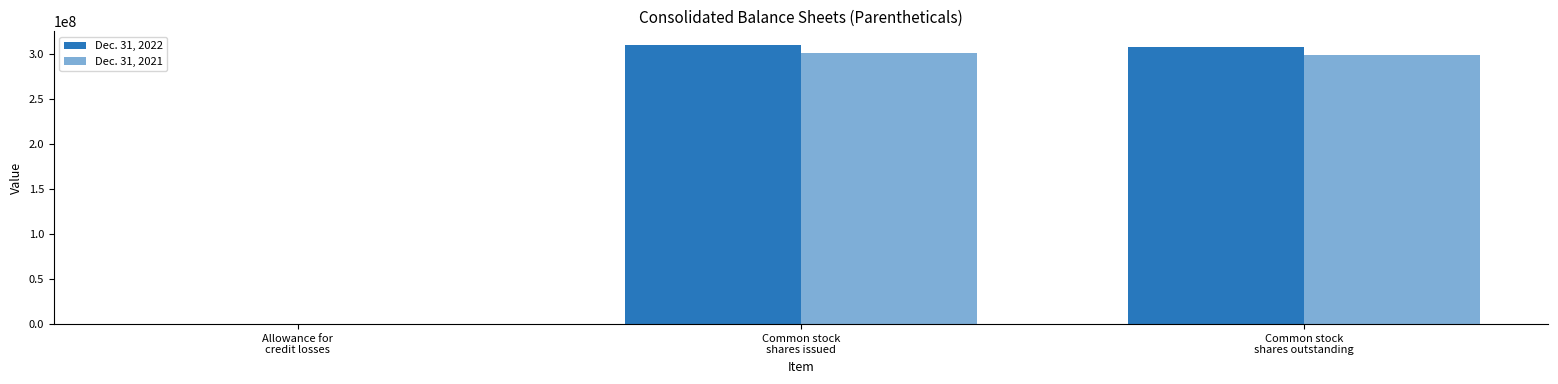

Rank the series at Common stock
shares outstanding from lowest to highest value.

Dec. 31, 2021, Dec. 31, 2022